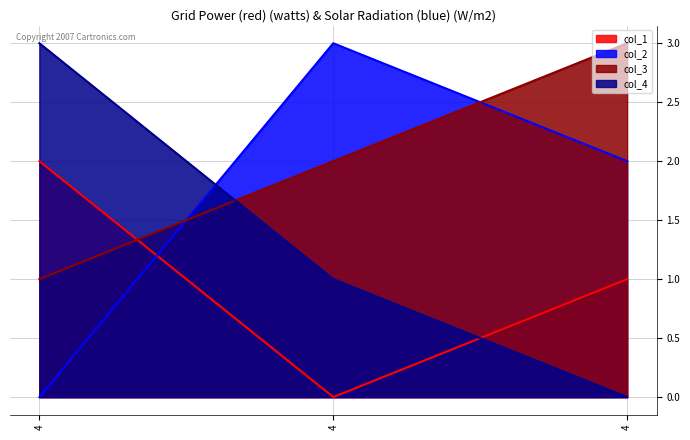

Which series has the largest range (max minus min)?

col_2_line